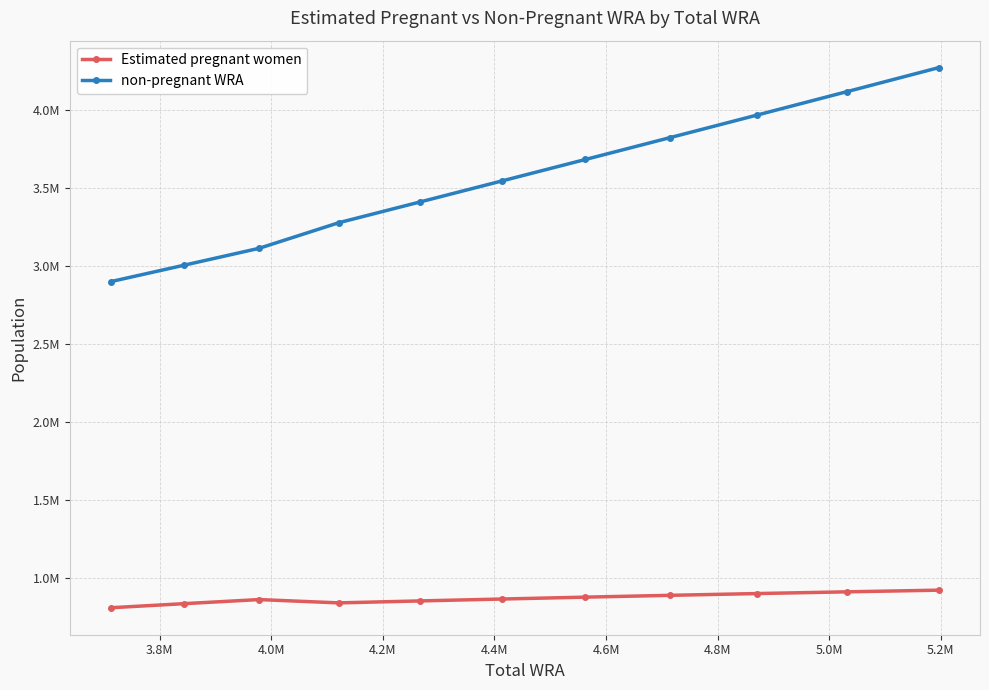

Does the chart have visible grid lines?

Yes